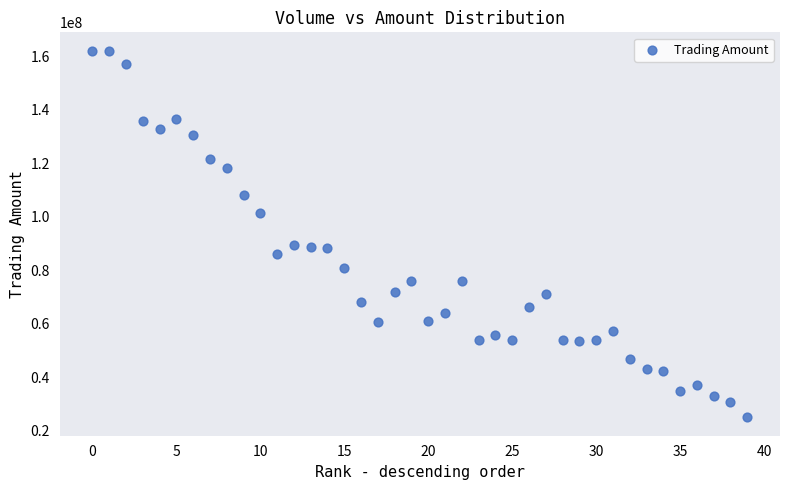

What is the range of Y values (max minus min)?

137011384.0